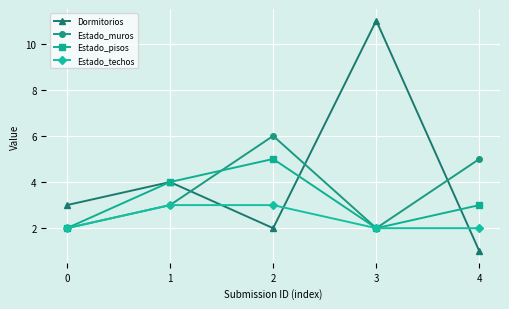

List the series in order of their peak value, highest first.

Dormitorios, Estado_muros, Estado_pisos, Estado_techos